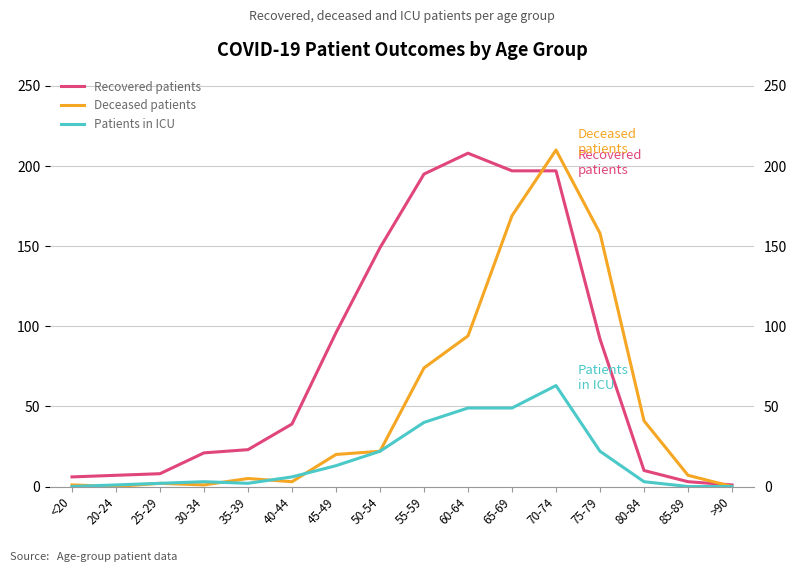

What position from the right is 40-44?

11